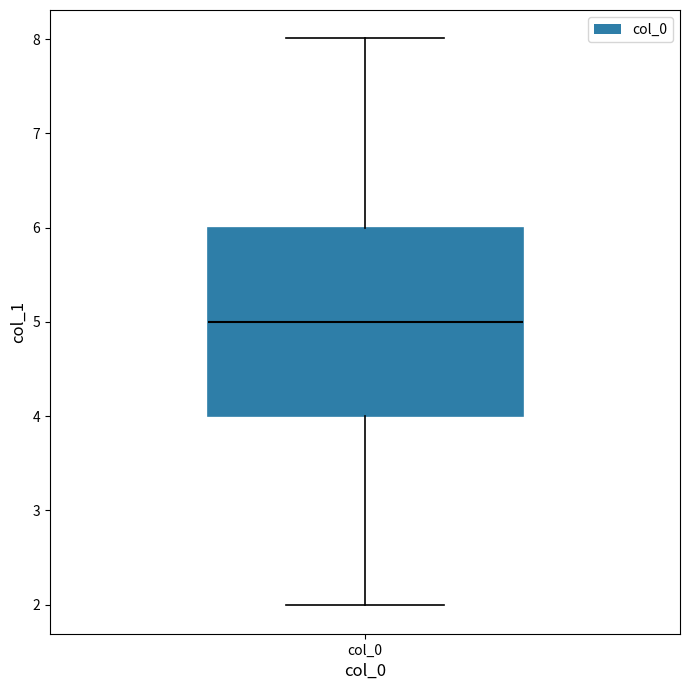

Read this box plot against the y-axis: the position of the median line, the range covered by the box, and the ends of both whiskers. The values are not printed on the chart, so give them approximately, as read against the axis.

median 5, box 4 to 6, whiskers 2 to 8